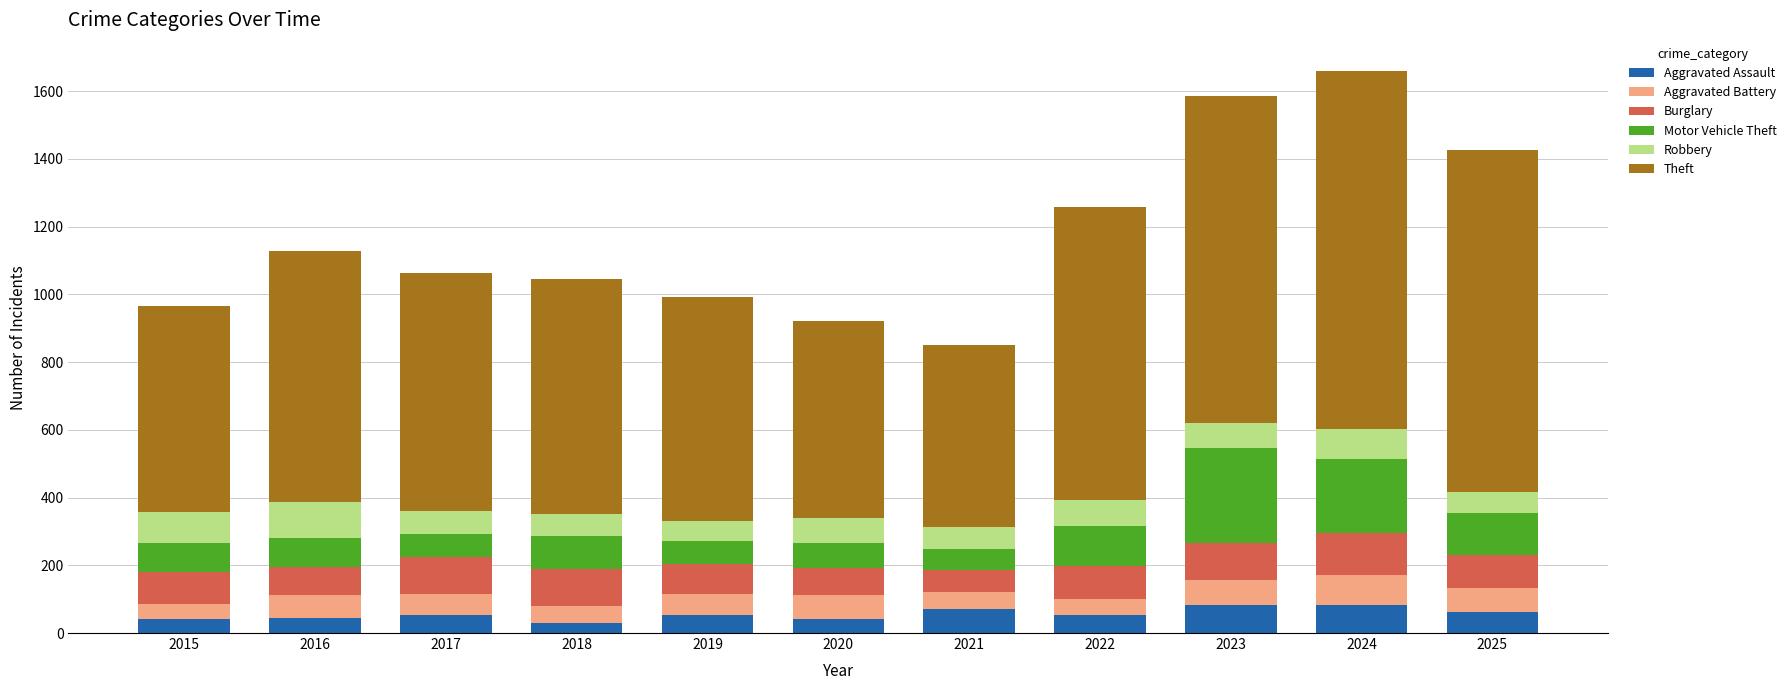

What is the sum of all Aggravated Assault values?

615